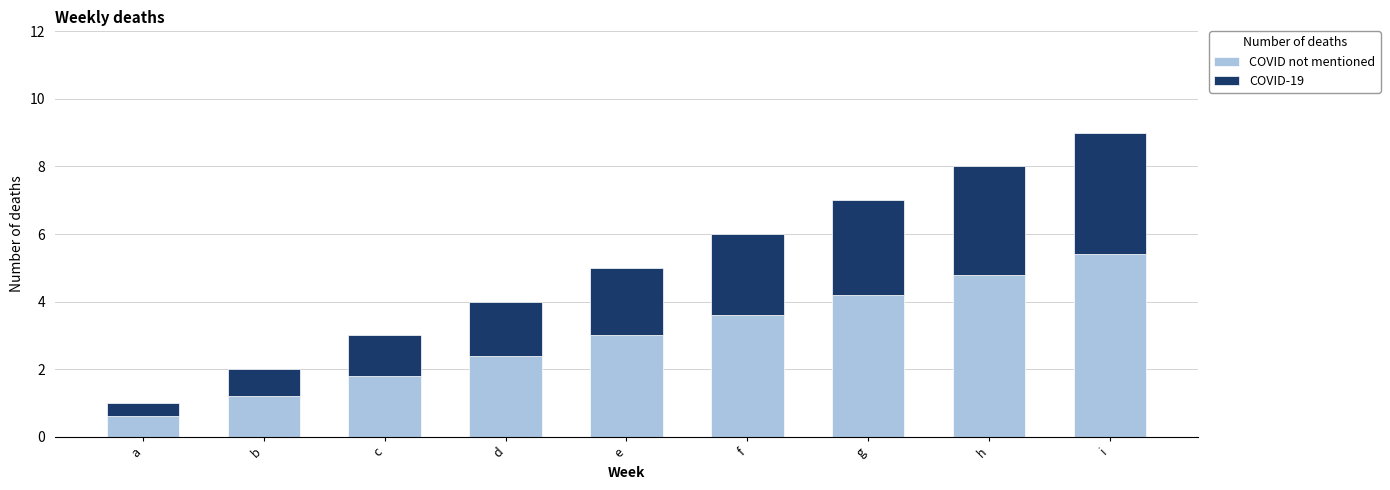

At which label does COVID not mentioned reach its minimum?

a